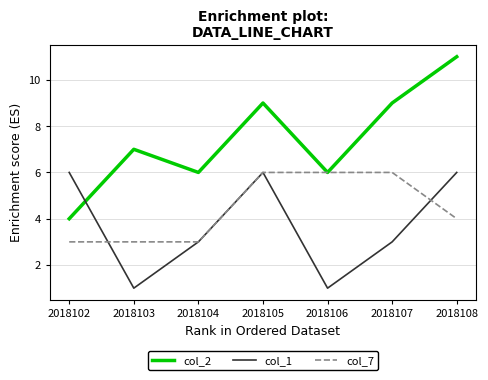

True or false: col_2 and col_1 cross at least once.

True